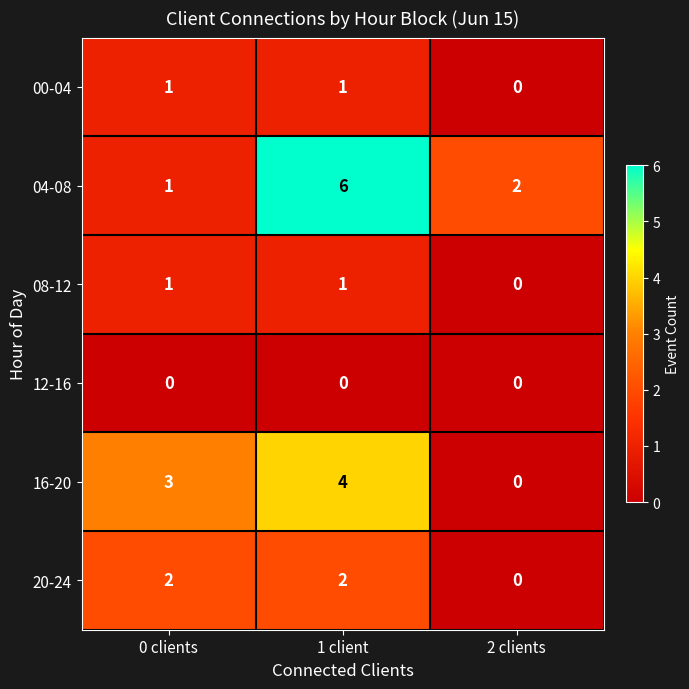

Reading right to left, extract all data points from this chart.

00-04: 2 clients=0	1 client=1	0 clients=1
04-08: 2 clients=2	1 client=6	0 clients=1
08-12: 2 clients=0	1 client=1	0 clients=1
12-16: 2 clients=0	1 client=0	0 clients=0
16-20: 2 clients=0	1 client=4	0 clients=3
20-24: 2 clients=0	1 client=2	0 clients=2